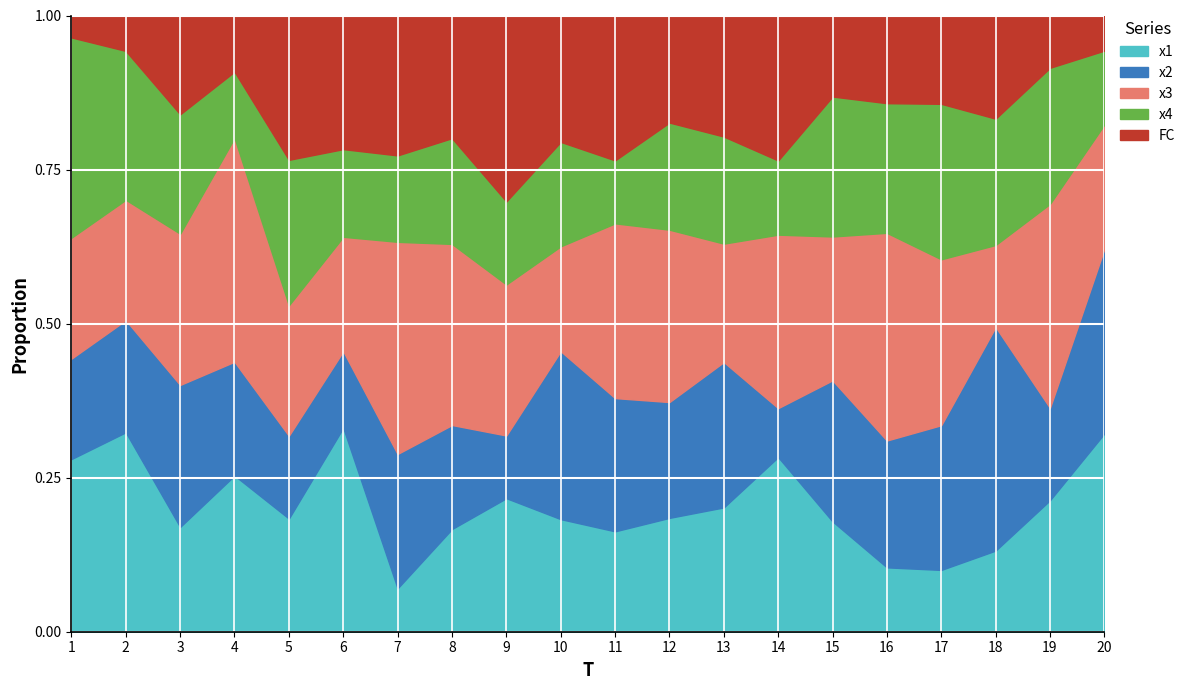

What is the total value across all series at 13?

1.0